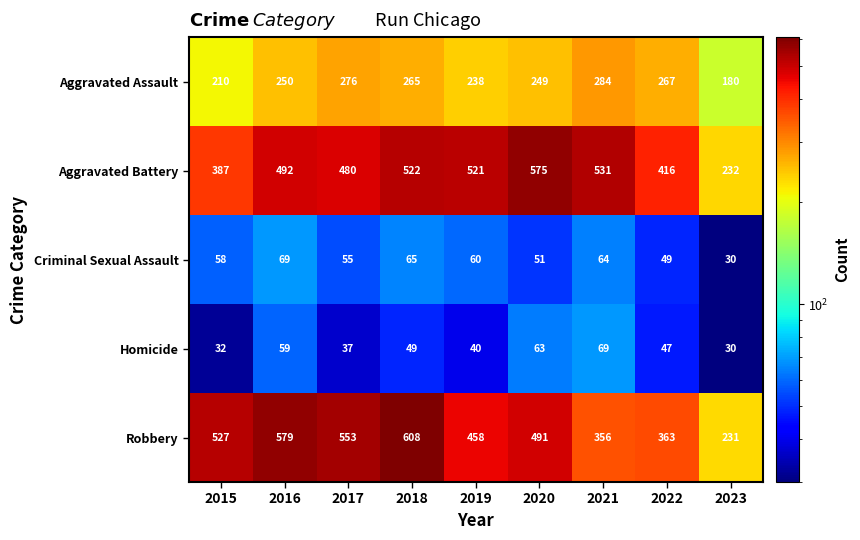

Rank the series at 2016 from highest to lowest value.

Robbery, Aggravated Battery, Aggravated Assault, Criminal Sexual Assault, Homicide